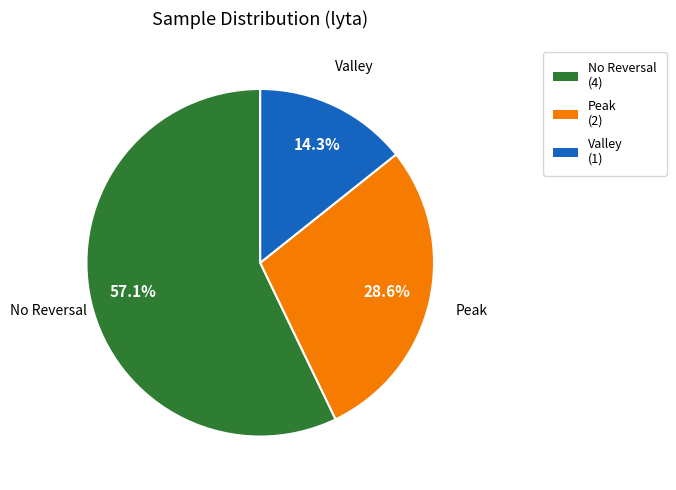

To the nearest percent, what is the average slice percentage?

33%